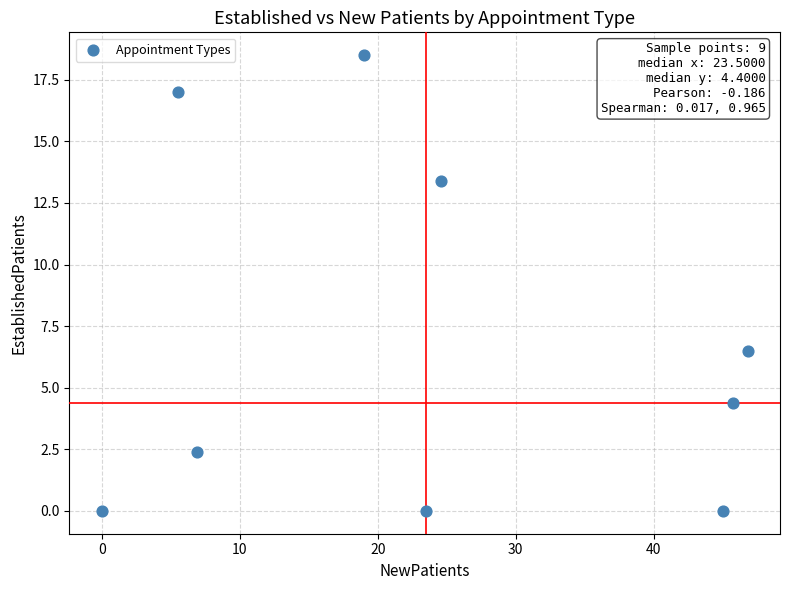

What is the range of Y values (max minus min)?

18.5